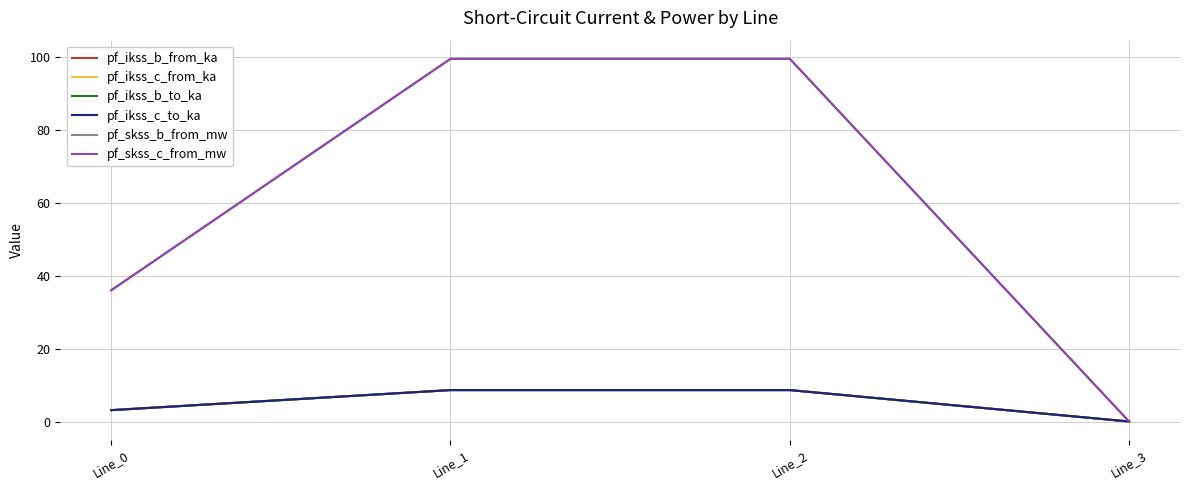

Reading right to left, transcribe all the data shown in this chart.

pf_ikss_b_from_ka: 0.0	8.6	8.6	3.1
pf_ikss_c_from_ka: 0.0	8.6	8.6	3.1
pf_ikss_b_to_ka: 0.0	8.6	8.6	3.1
pf_ikss_c_to_ka: 0.0	8.6	8.6	3.1
pf_skss_b_from_mw: 0.0	99.6	99.6	36.0
pf_skss_c_from_mw: 0.0	99.6	99.6	36.0